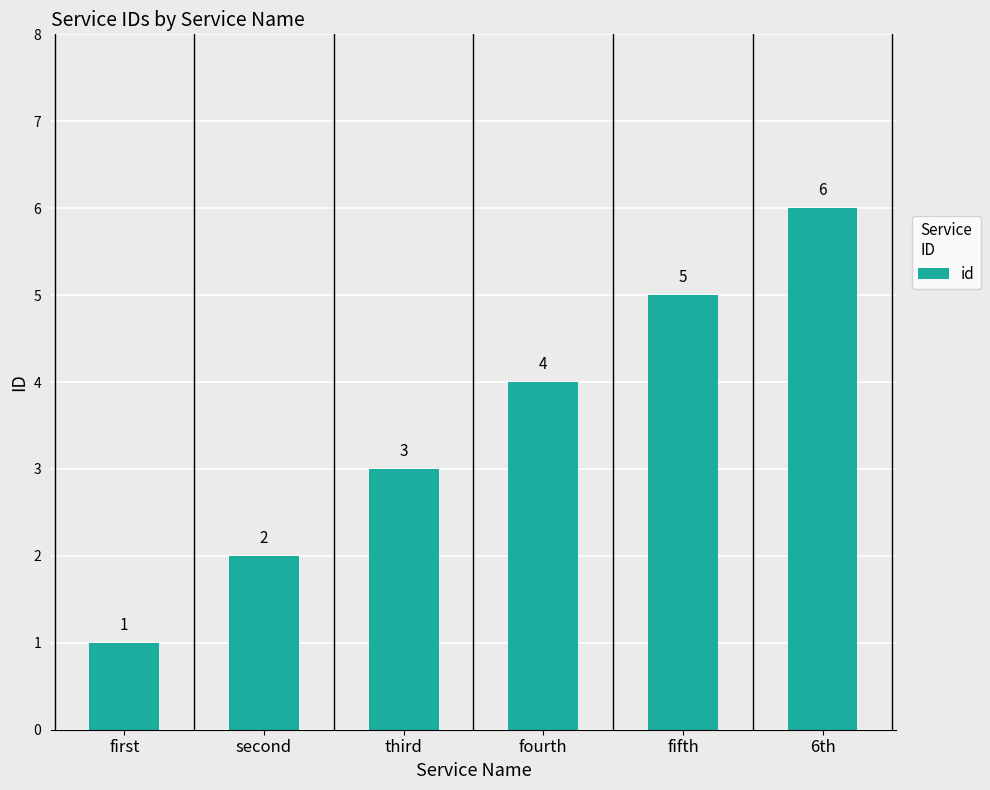

Does the chart contain any negative values?

No